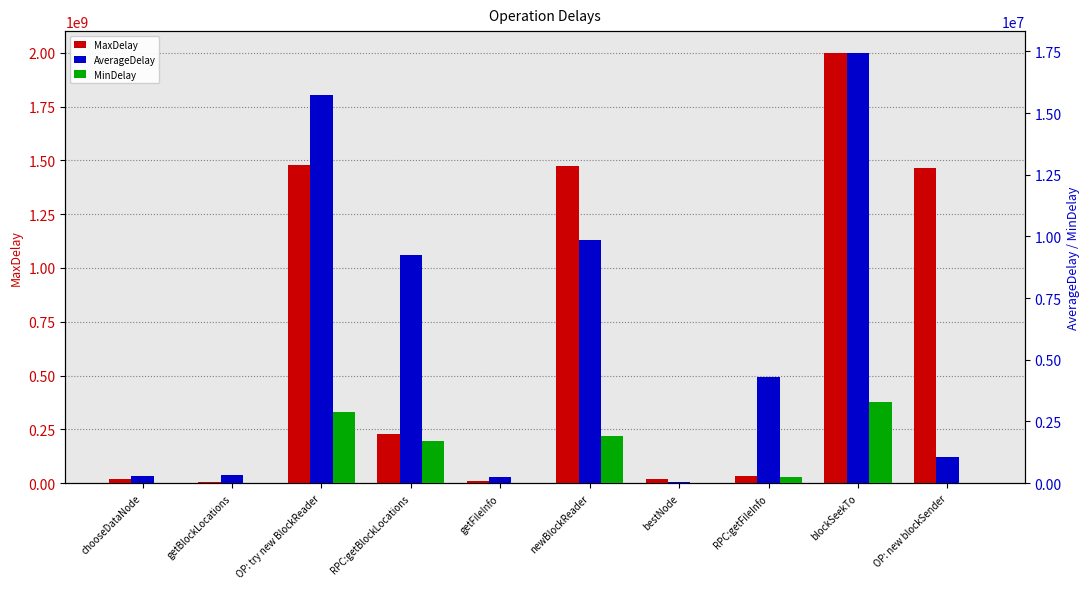

What is the label of the 1st bar from the right?

OP: new blockSender